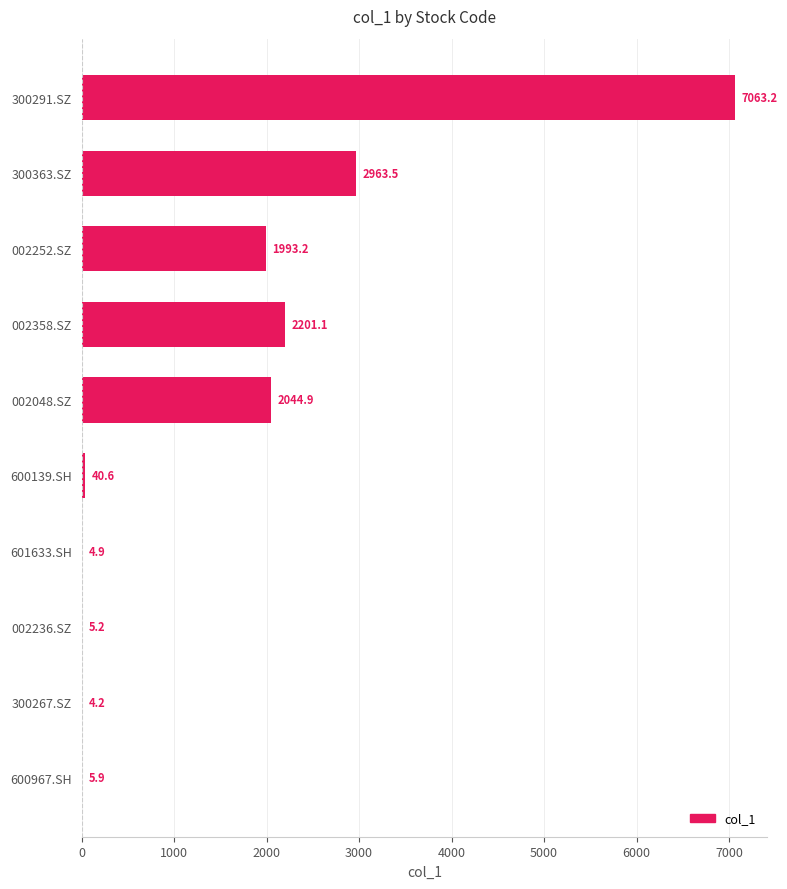

Reading bottom to top, what are all the values shown in this chart?

600967.SH=5.9	300267.SZ=4.2	002236.SZ=5.2	601633.SH=4.9	600139.SH=40.6	002048.SZ=2044.9	002358.SZ=2201.1	002252.SZ=1993.2	300363.SZ=2963.5	300291.SZ=7063.2